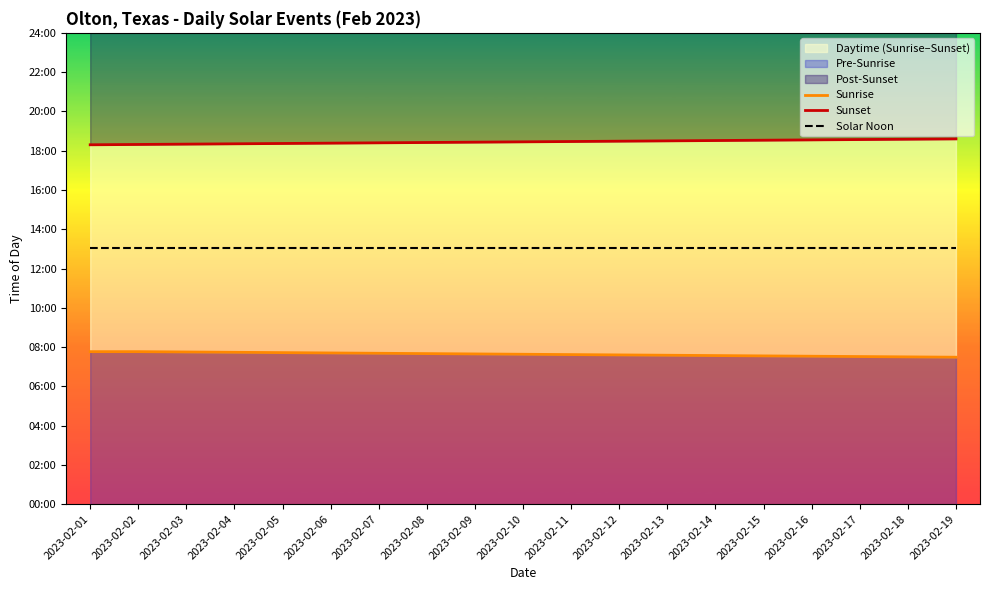

Which category has the lowest value in the Sunrise series?

2023-02-19